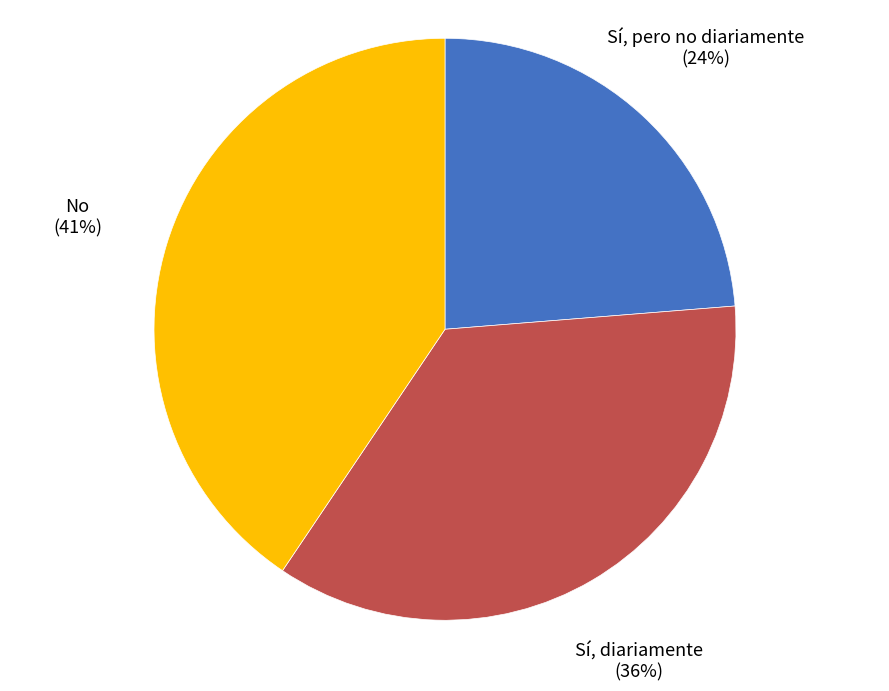

Which category has the biggest portion of the pie?

No